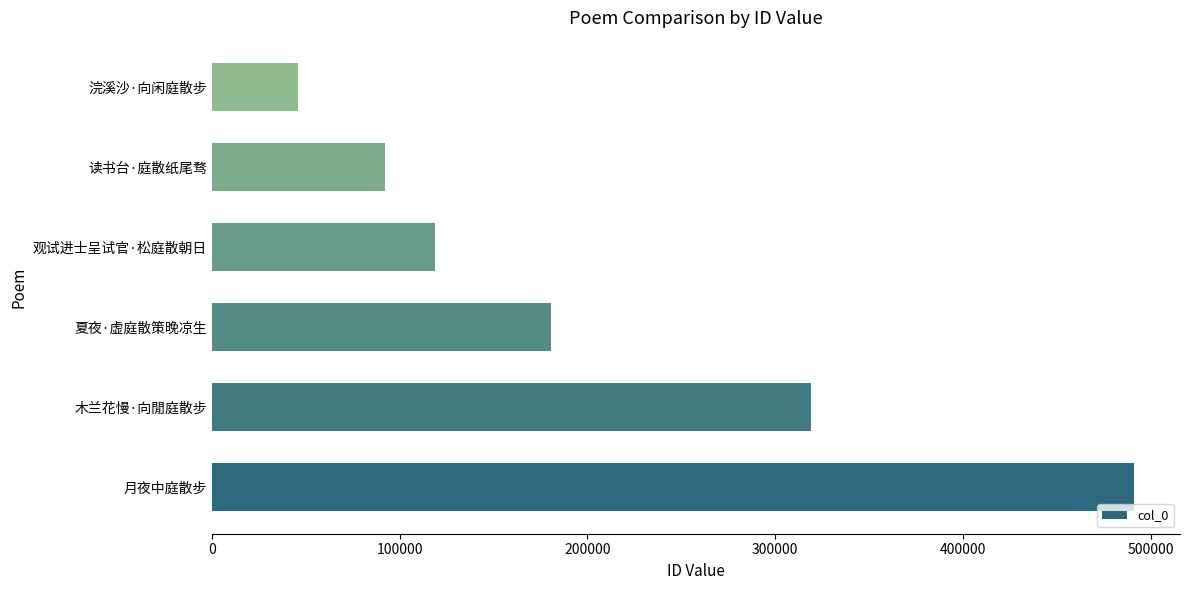

How many data points are less than 180630?

3